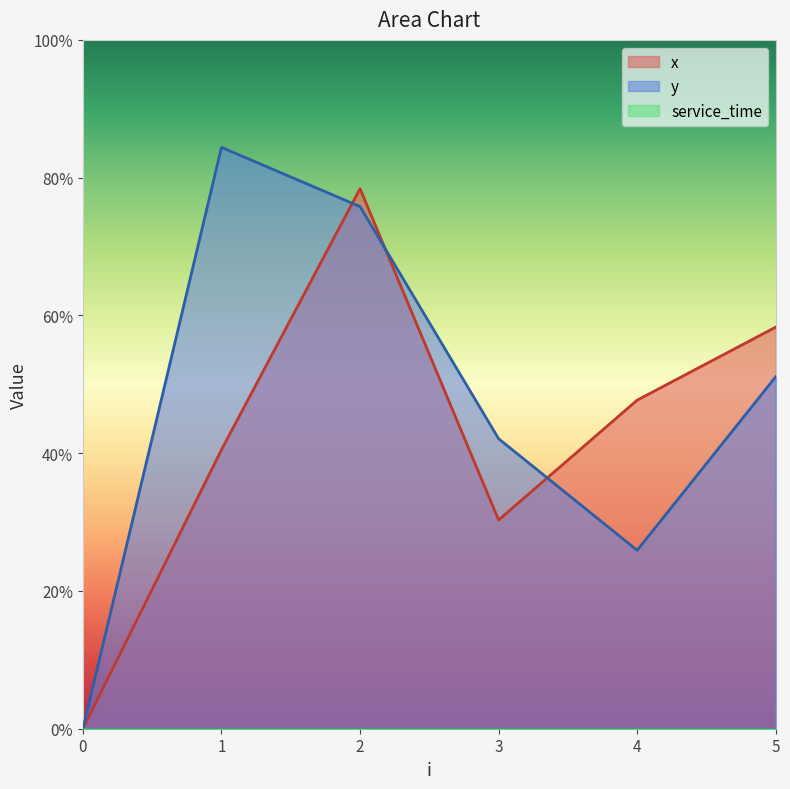

At which category does y reach its first local valley?

4